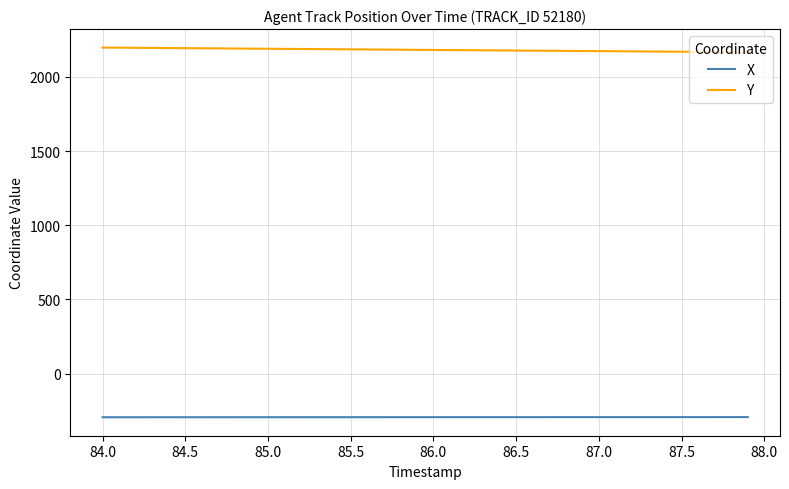

Is this an area chart (filled region under the line)?

No